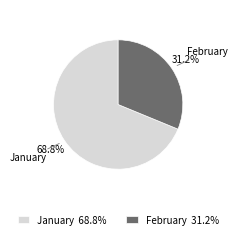

What portion of the pie excludes January?

31.2%